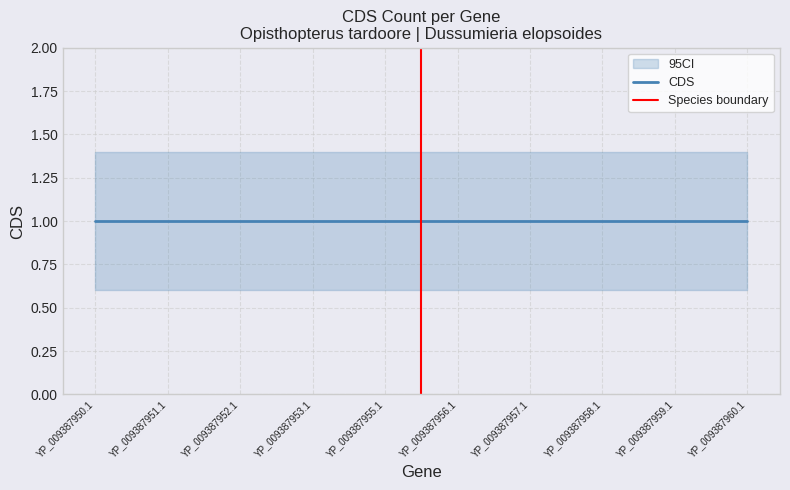

At which label does CDS reach its minimum?

YP_009387950.1